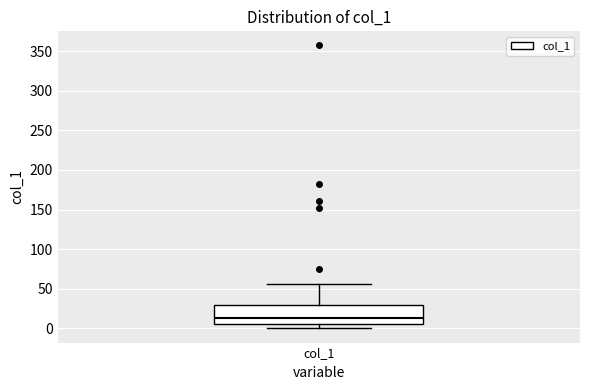

Read this box plot against the y-axis: the position of the median line, the range covered by the box, and the ends of both whiskers. The values are not printed on the chart, so give them approximately, as read against the axis.

median 15, box 5 to 30, whiskers 0 to 55